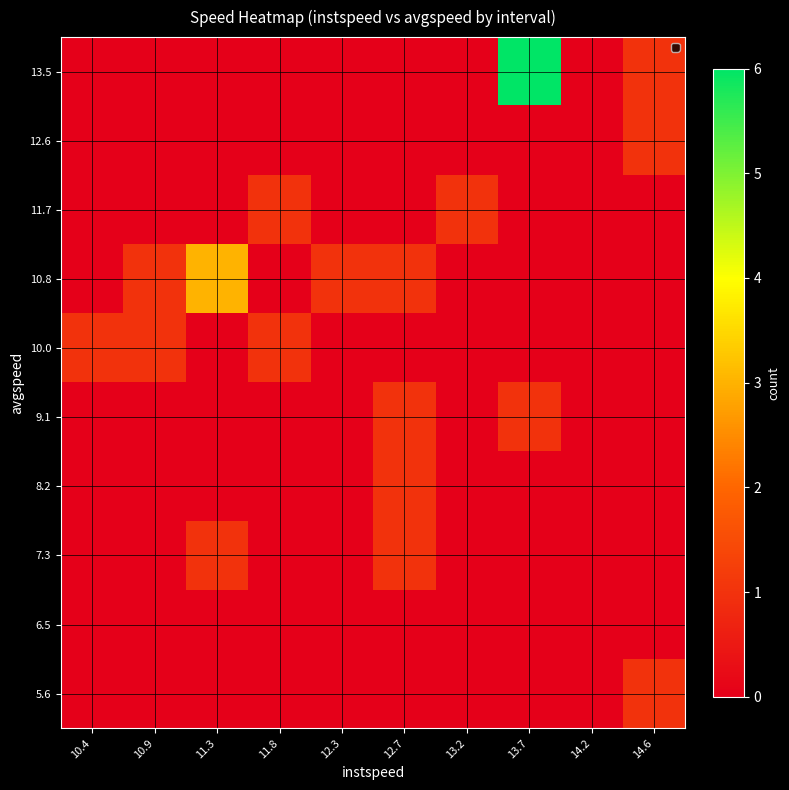

What is the difference between the highest and lowest values at 11.8?

1